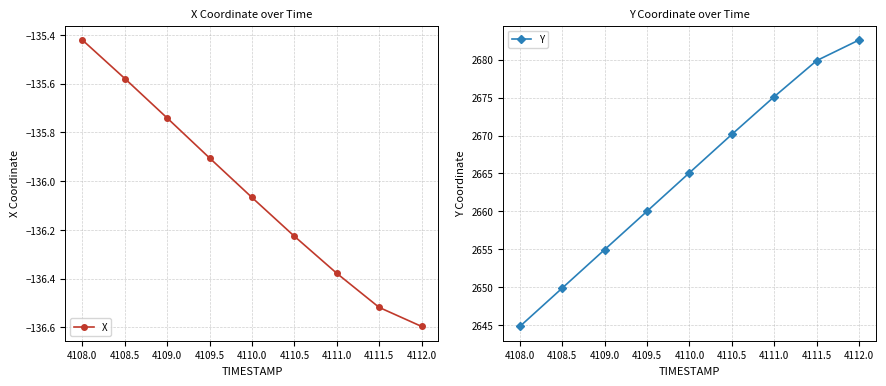

Rank the categories by X value from lowest to highest.

4112.0, 4111.5, 4111.0, 4110.5, 4110.0, 4109.5, 4109.0, 4108.5, 4108.0